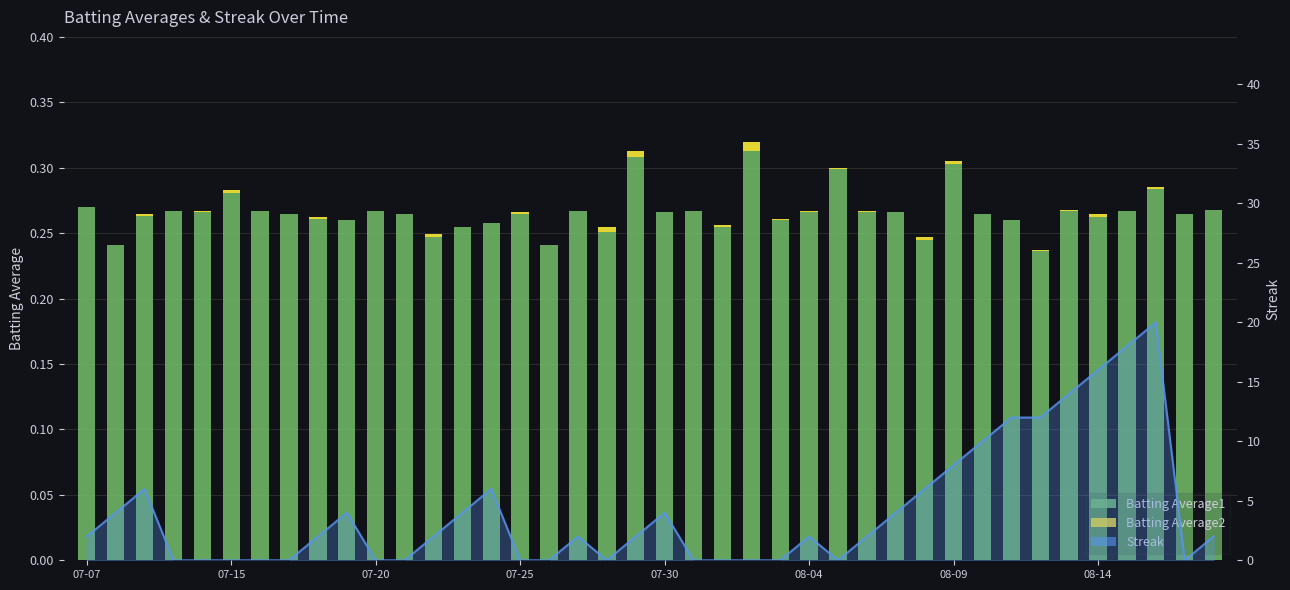

At 08-09, list the series in order from largest to smallest.

Batting Average1, Batting Average2